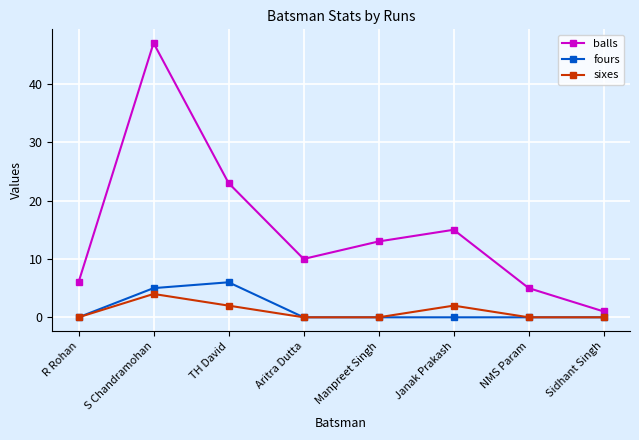

True or false: sixes has a value of 0 at NMS Param.

True